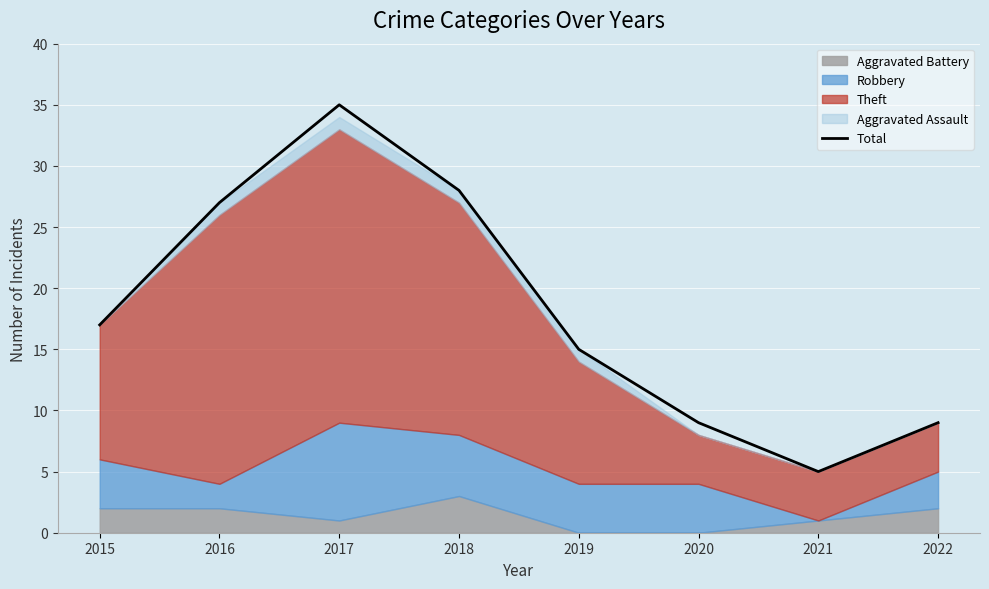

What is the value of the 8th point from the left?

9